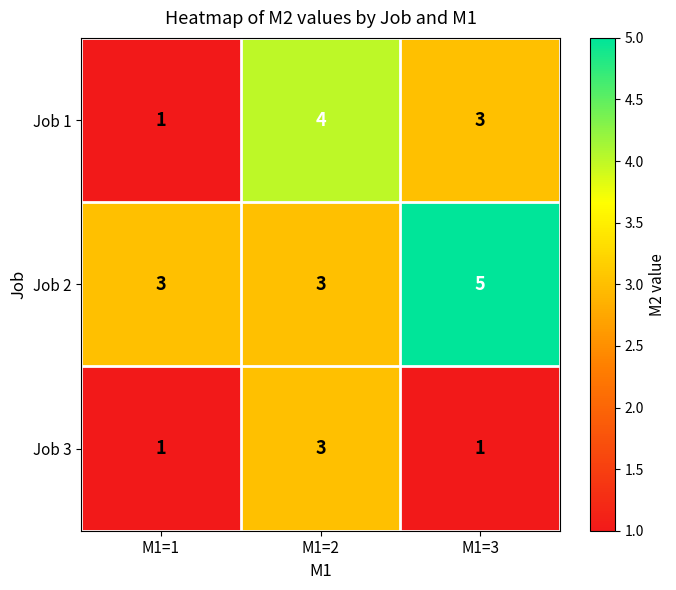

How many distinct data groups are displayed?

3